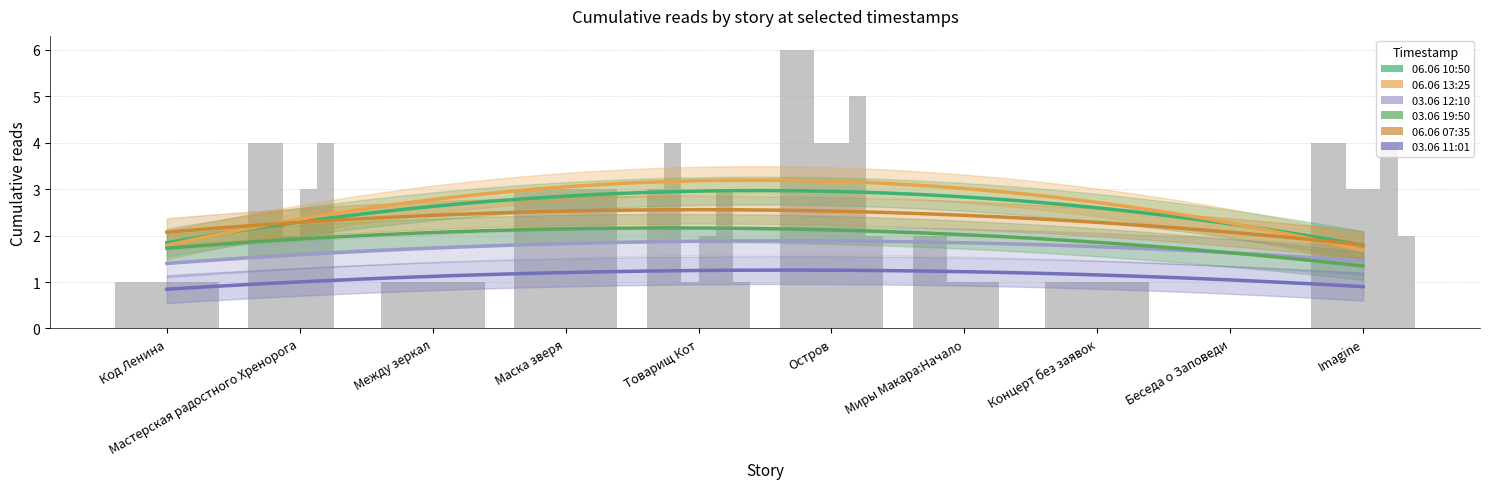

The value of 03.06 12:10 at Код Ленина is 1. True or false?

True